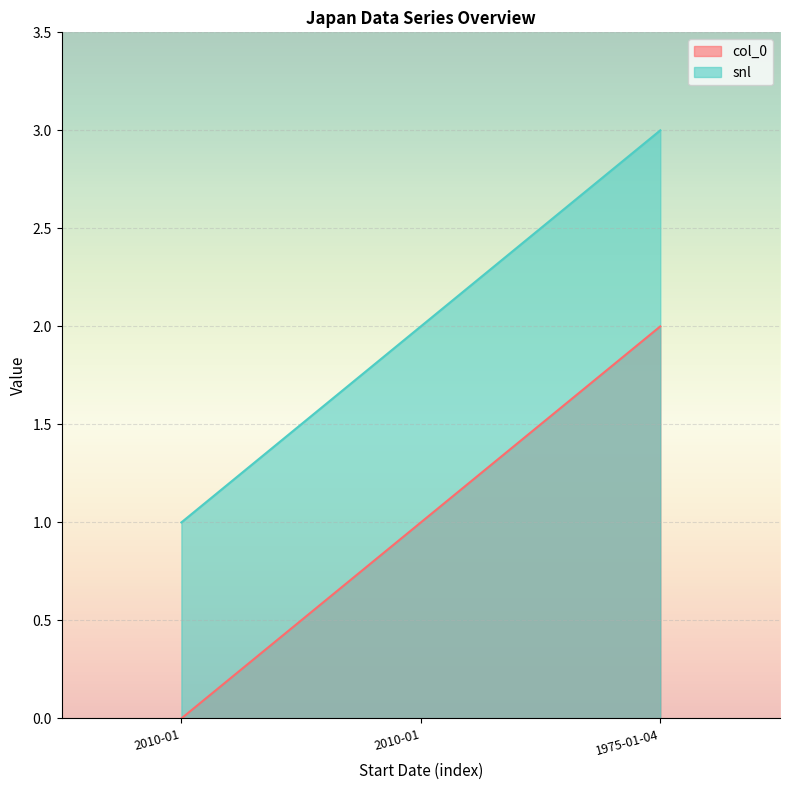

What is the difference between the second highest and minimum values in the snl series?

1